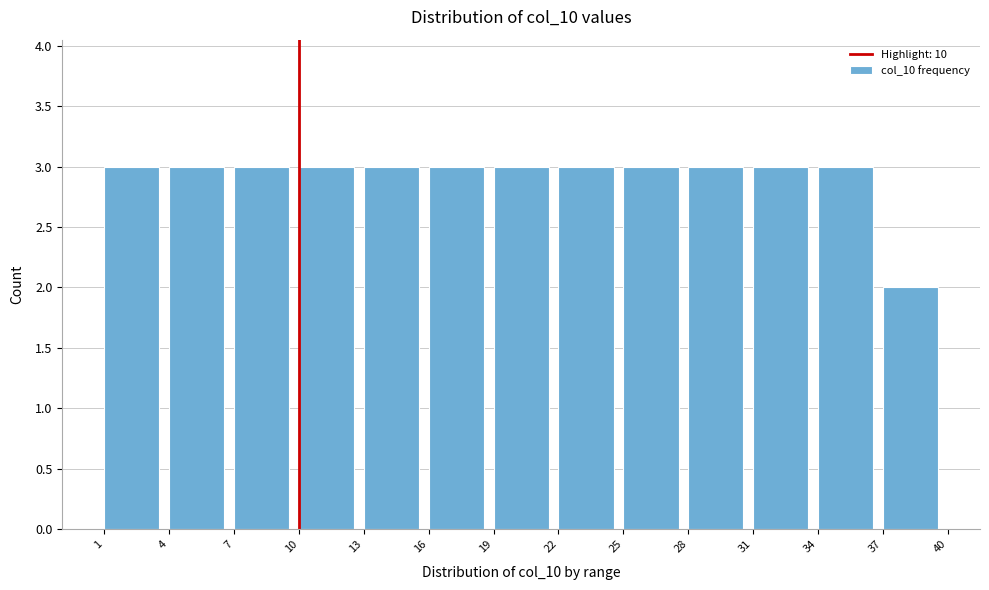

How tall is the bar that spans 4 to 7 on the x-axis? The values are not printed on the chart, so give them approximately, as read against the axis.

3